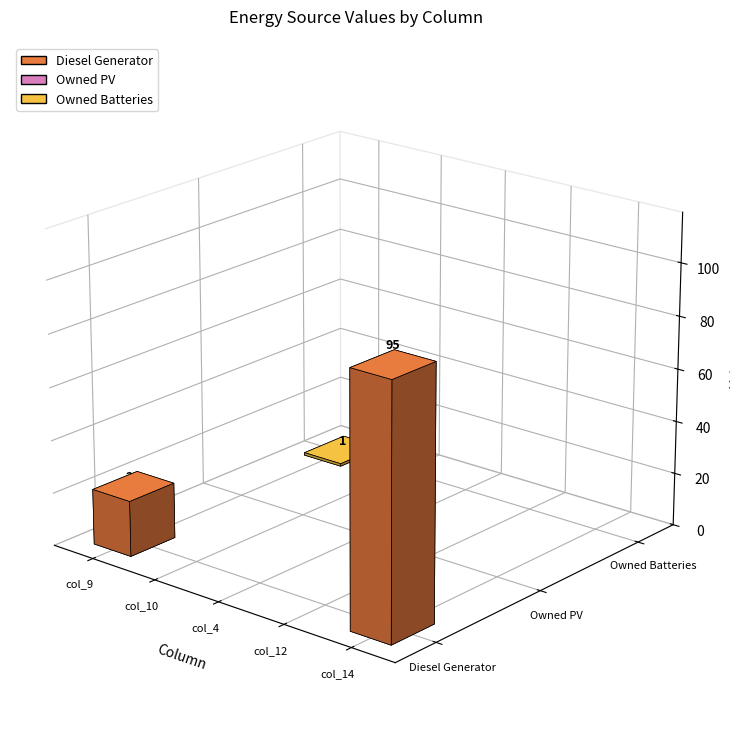

What is the difference between the highest and lowest values at col_14?

95